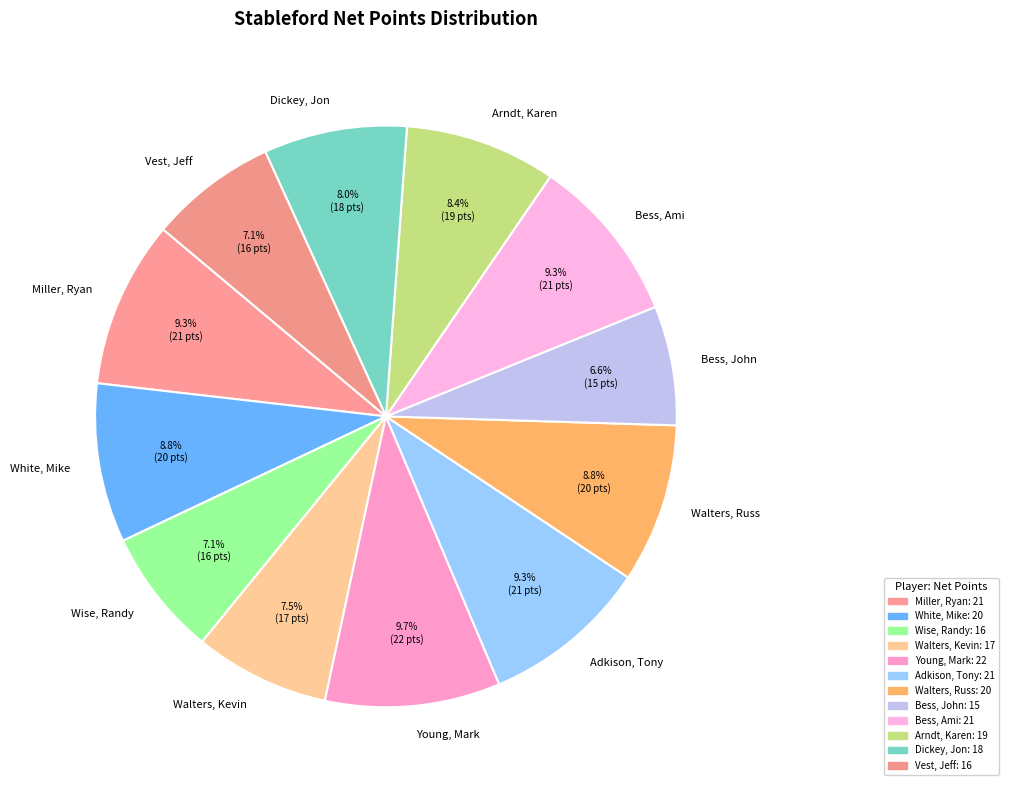

Do Vest, Jeff and Arndt, Karen together represent more than half of the pie?

No